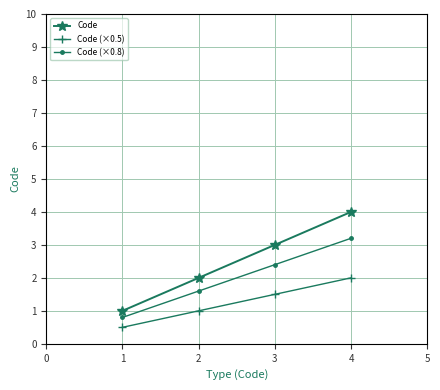

Which category has the highest value in the Code series?

4